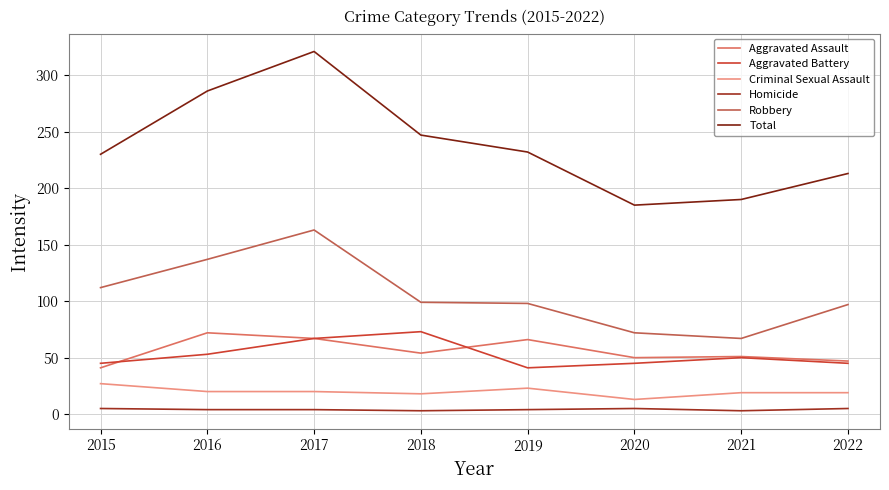

How many lines are shown in the chart?

6